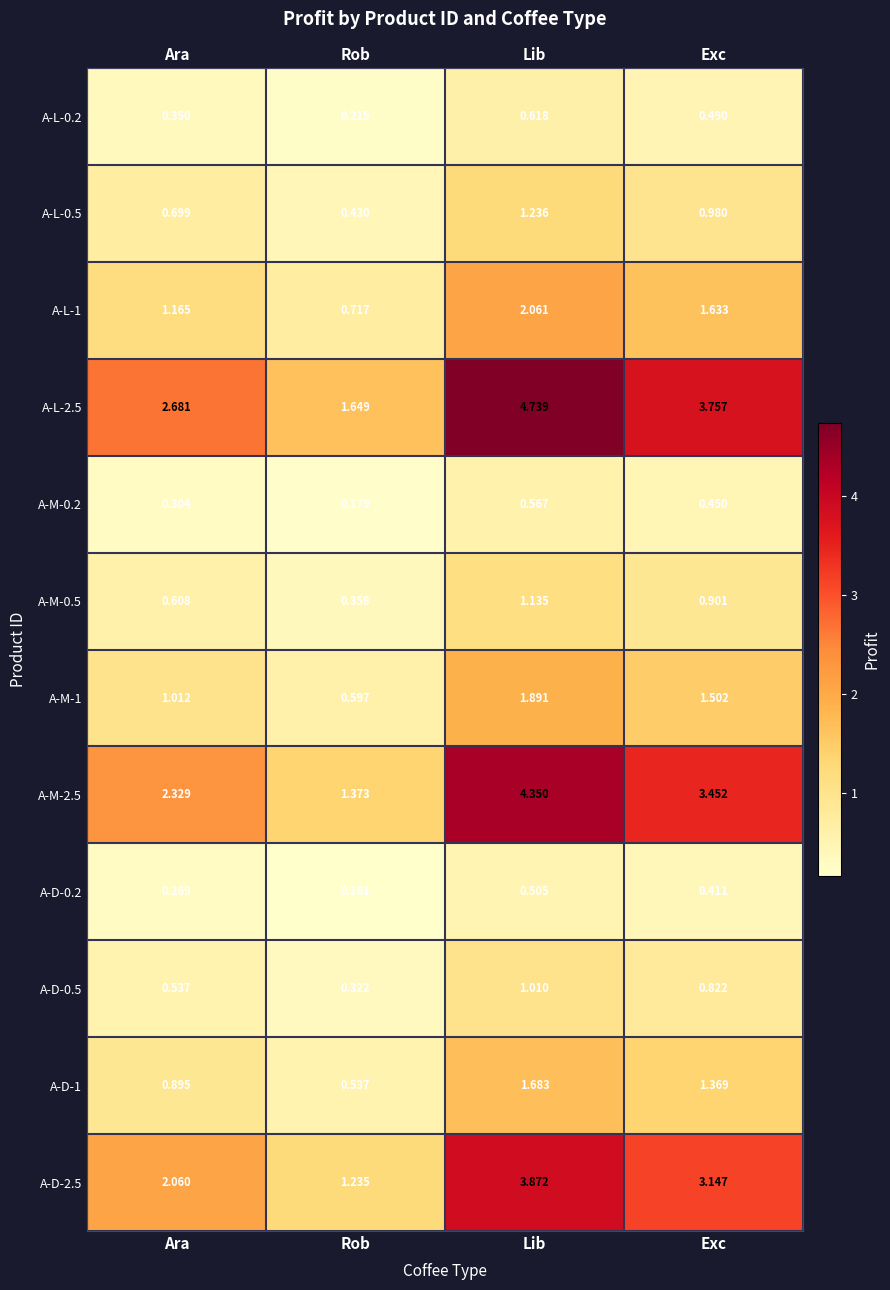

What is the difference between the highest and lowest values at Rob?

1.5